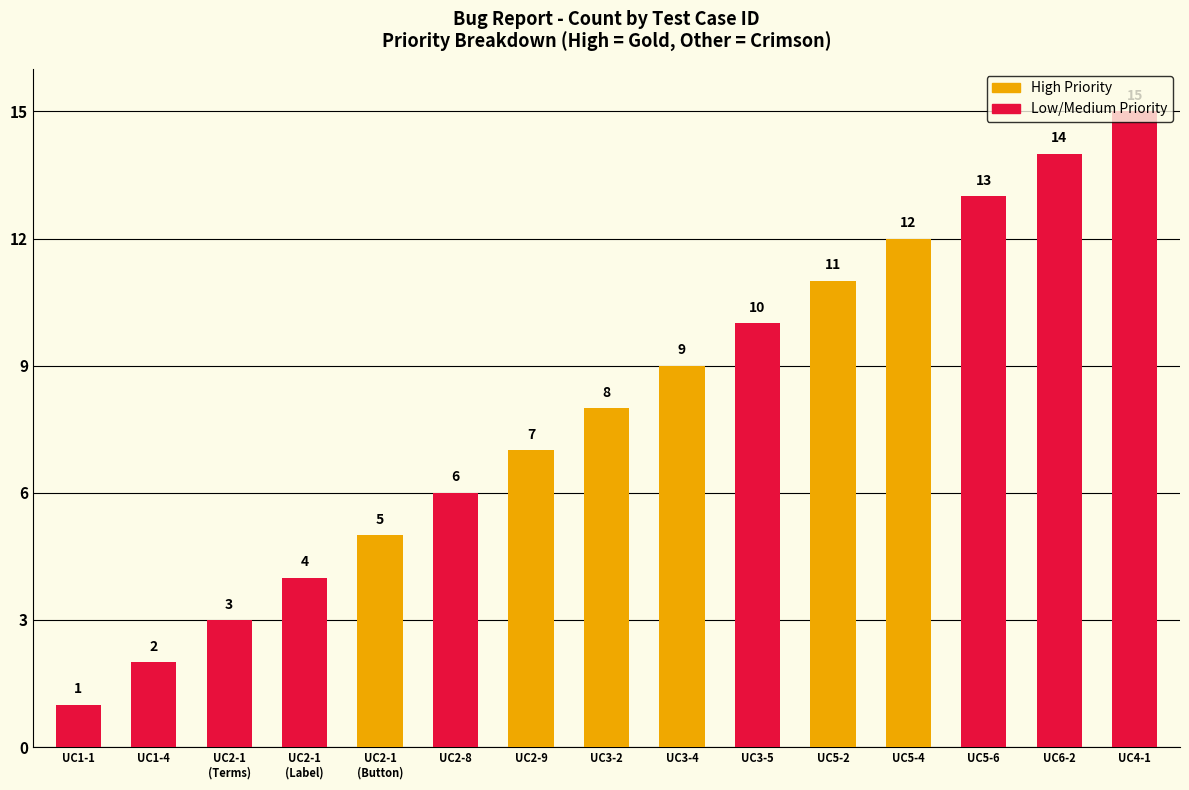

Approximately how many times larger is the value at UC1-4 compared to UC1-1?

2.0